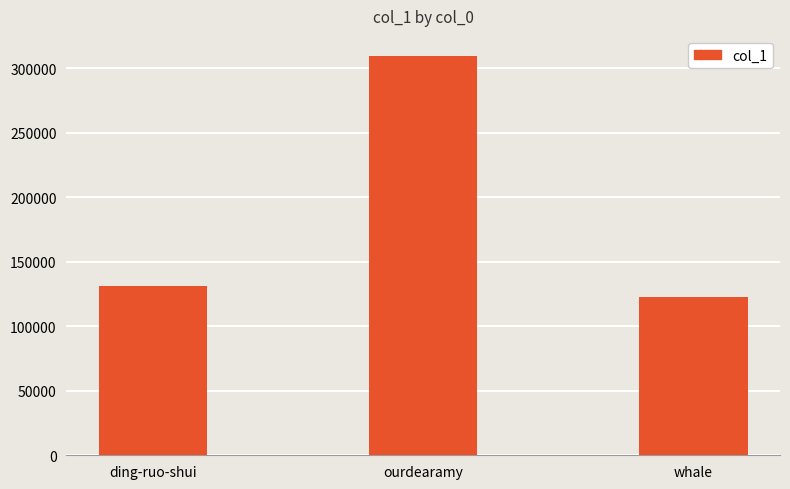

Which has a higher value, whale or ding-ruo-shui?

ding-ruo-shui